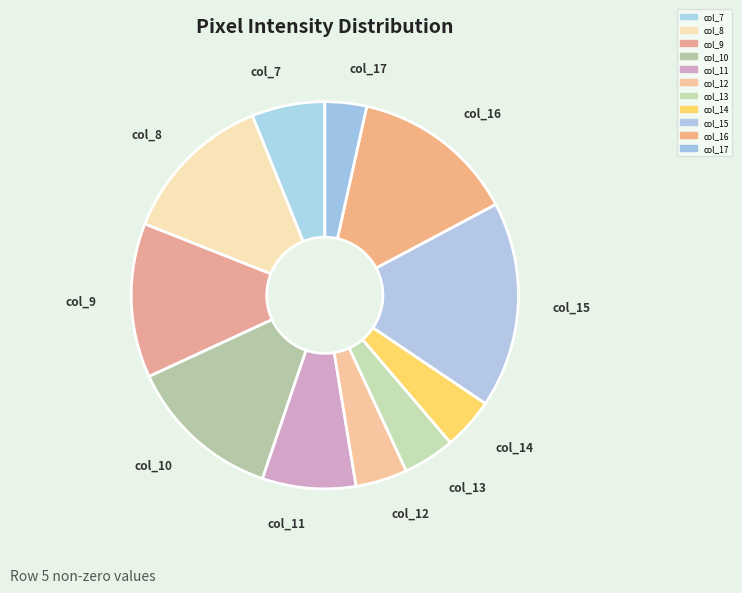

How many slices are in this pie chart?

11